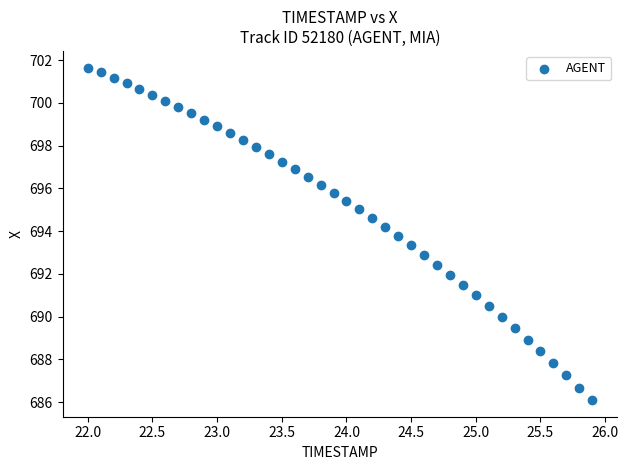

What is the range of Y values (max minus min)?

15.6